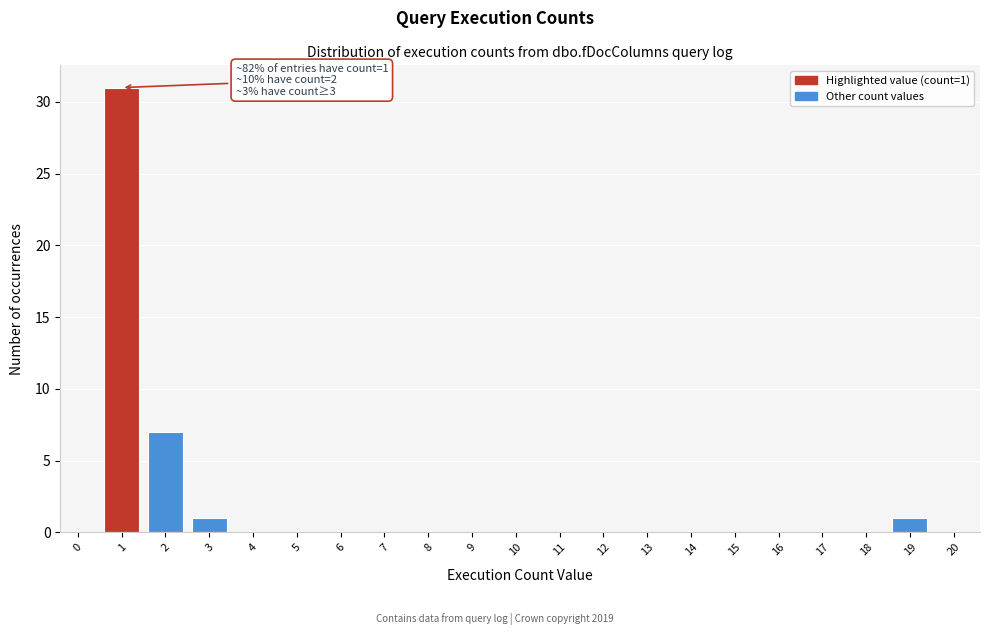

Reading right to left, list all the values displayed in this chart.

20=0	19=1	18=0	17=0	16=0	15=0	14=0	13=0	12=0	11=0	10=0	9=0	8=0	7=0	6=0	5=0	4=0	3=1	2=7	1=31	0=0